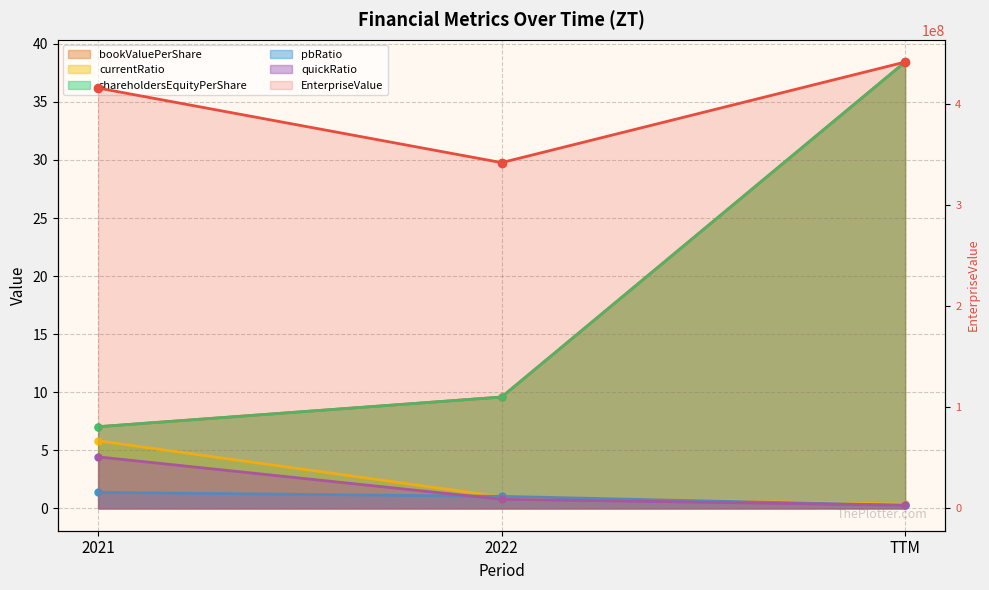

Which series has the largest total across all categories?

EnterpriseValue